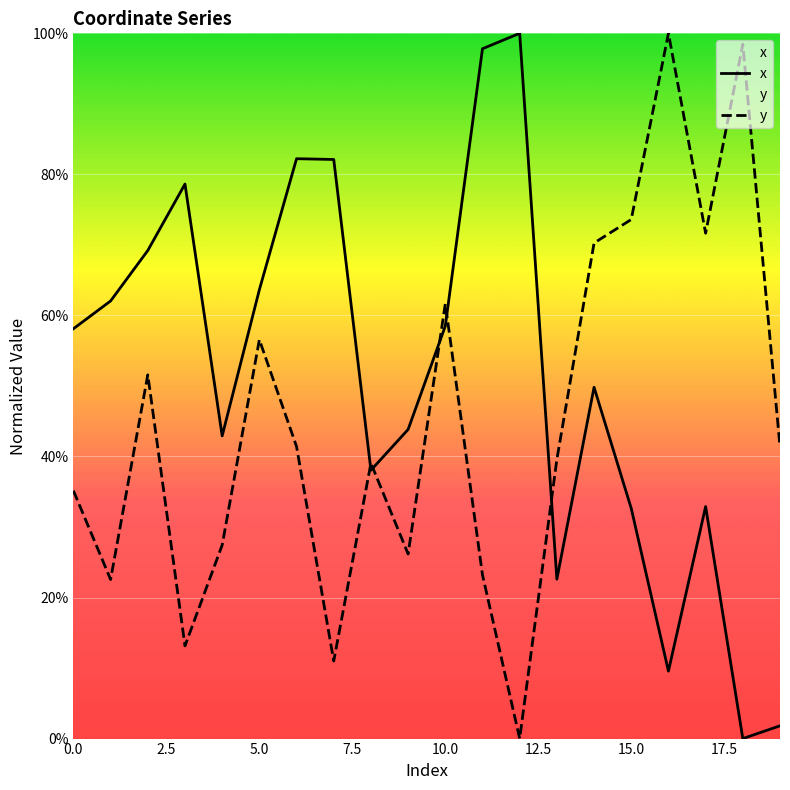

In y, how many points are higher than both neighbors (excluding endpoints)?

6